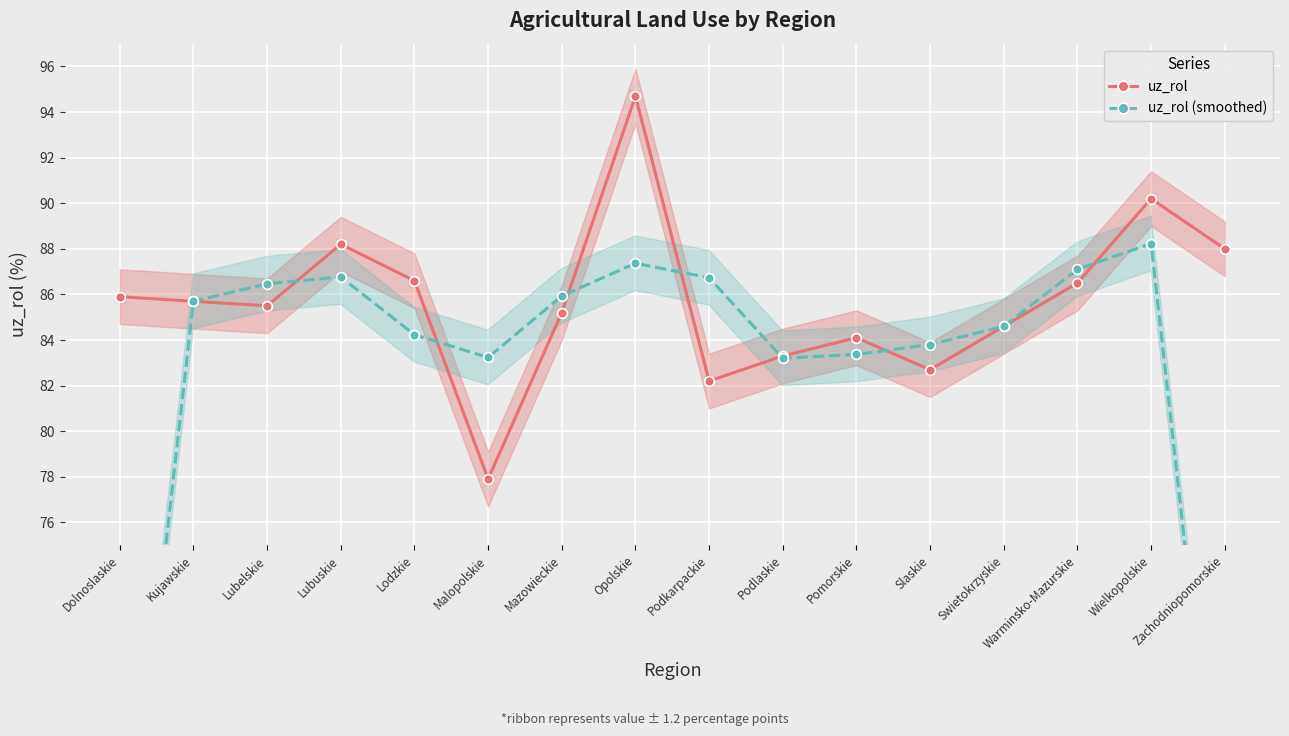

Where is the first local maximum for uz_rol (smoothed)?

Lubuskie